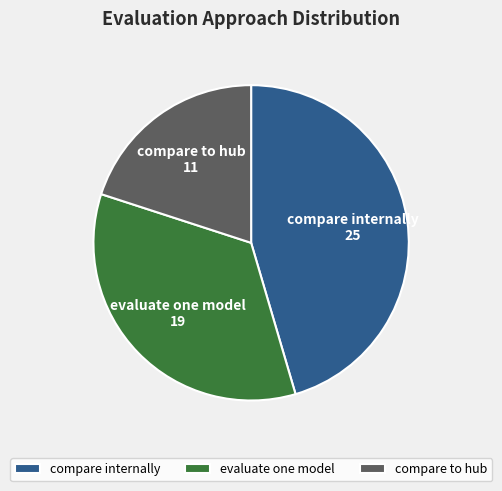

Is the sum of evaluate one model and compare internally greater than half?

Yes